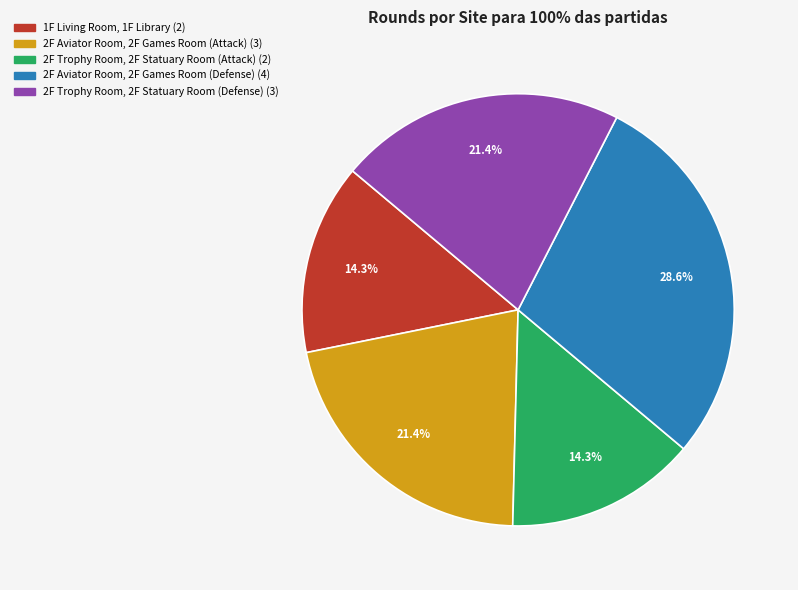

Does any single category account for the majority?

No